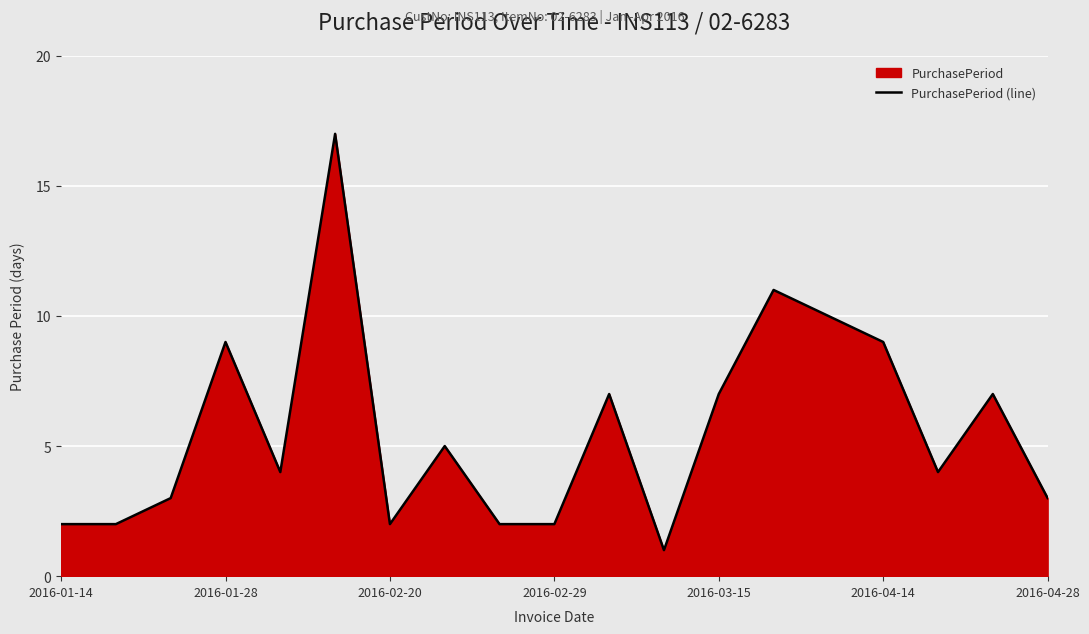

What is the difference between the maximum and minimum values?

16